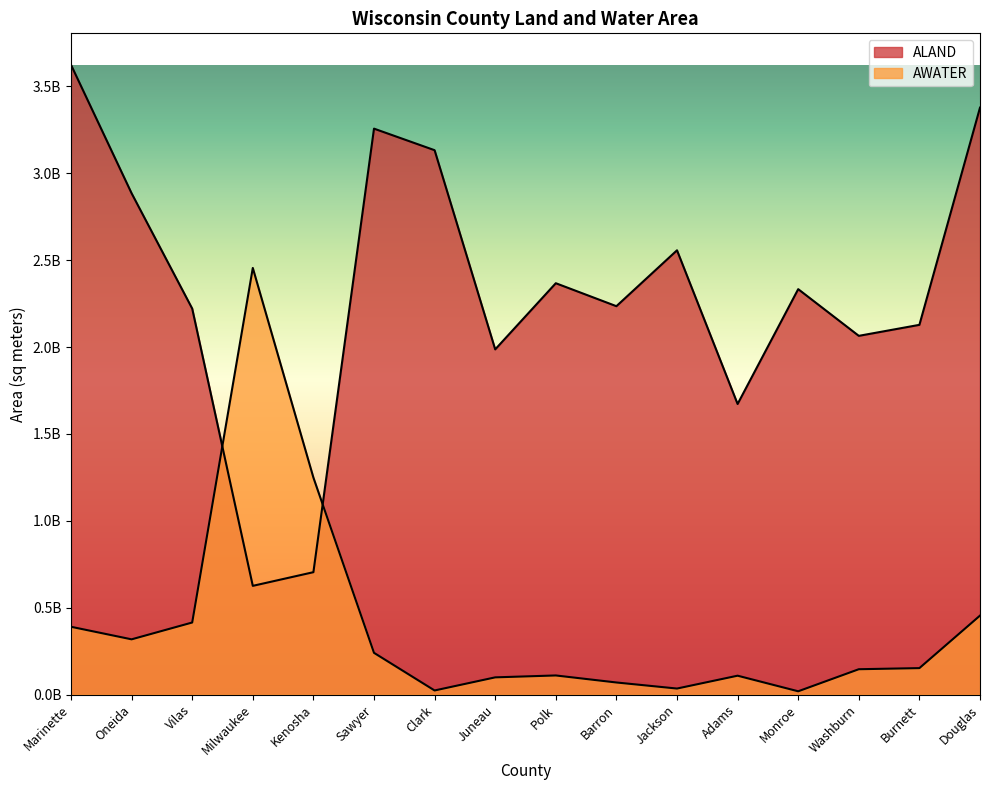

True or false: ALAND and AWATER intersect in this chart.

True